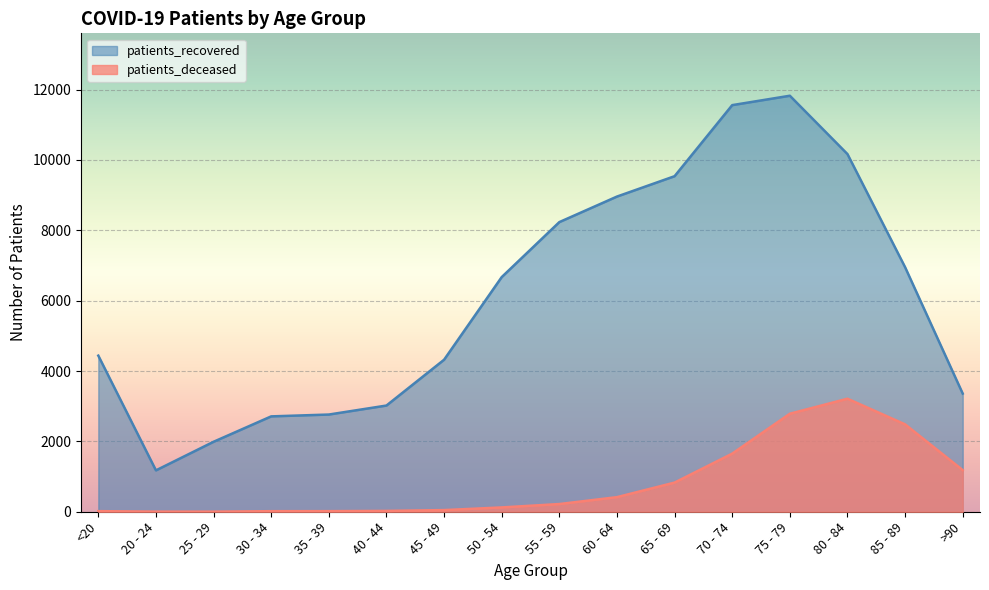

What are all the series names shown in the legend?

patients_recovered, patients_deceased